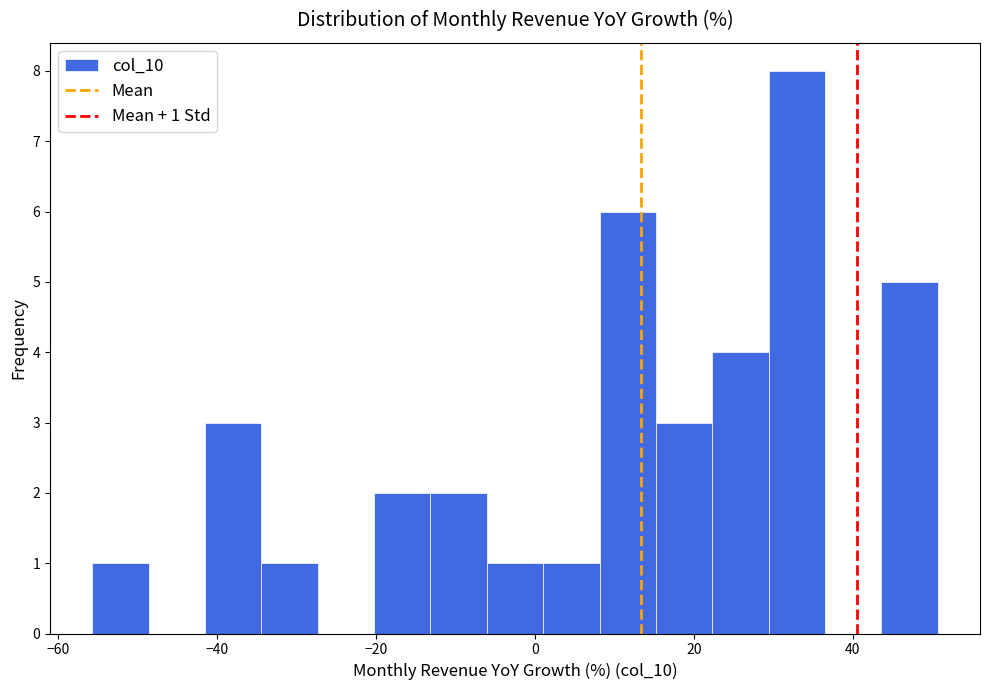

Read against the x-axis, roughly where is the centre of the tallest bar?

32